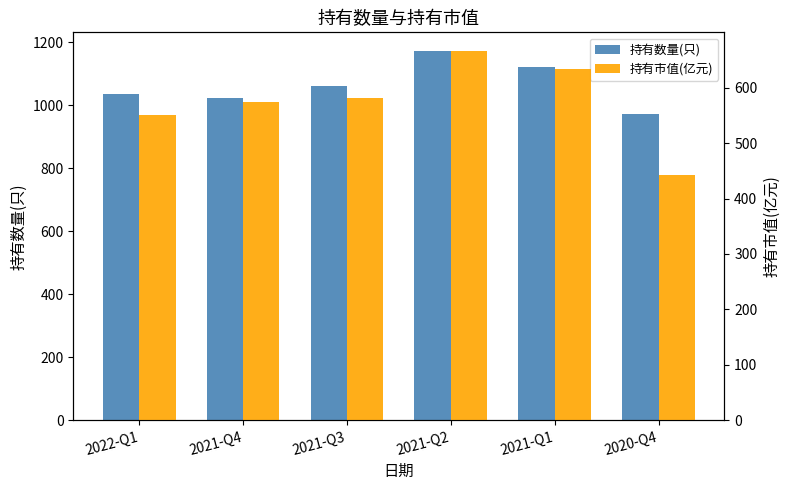

How many bars are there in each group?

2